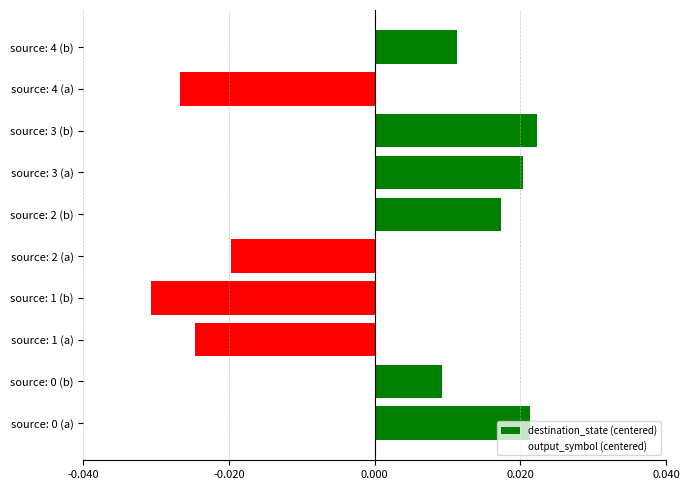

Are the bars horizontal?

Yes